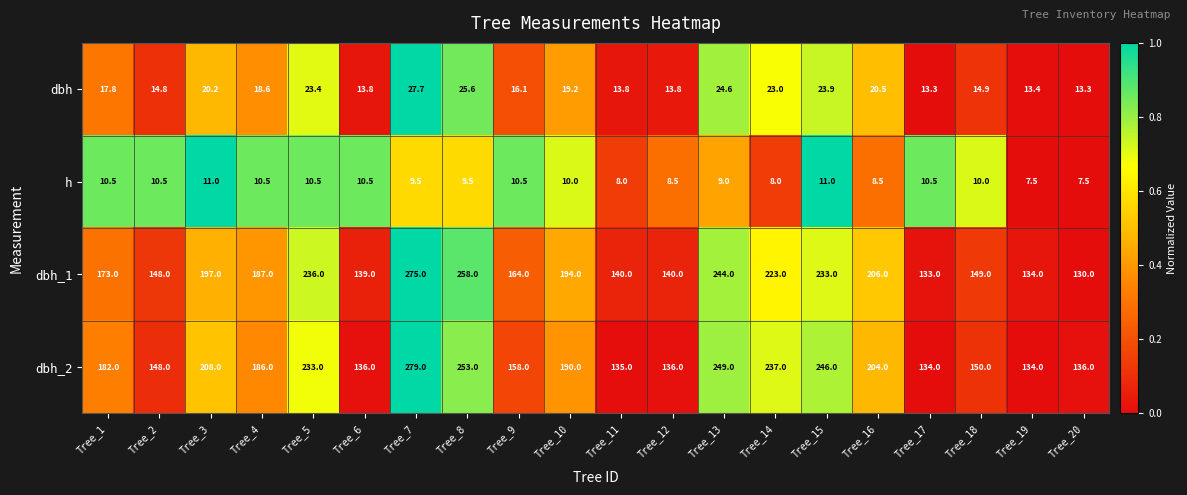

Where is dbh_1 nearest to the value 202?

Tree_16